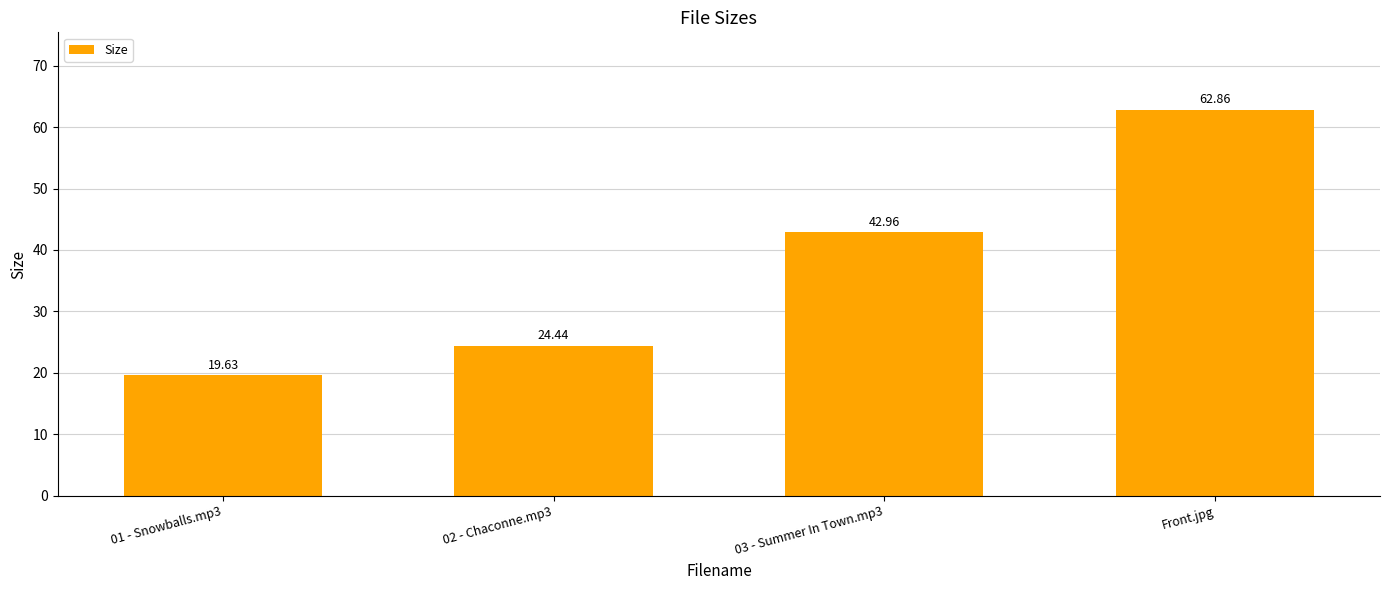

What is the average value?

37.5